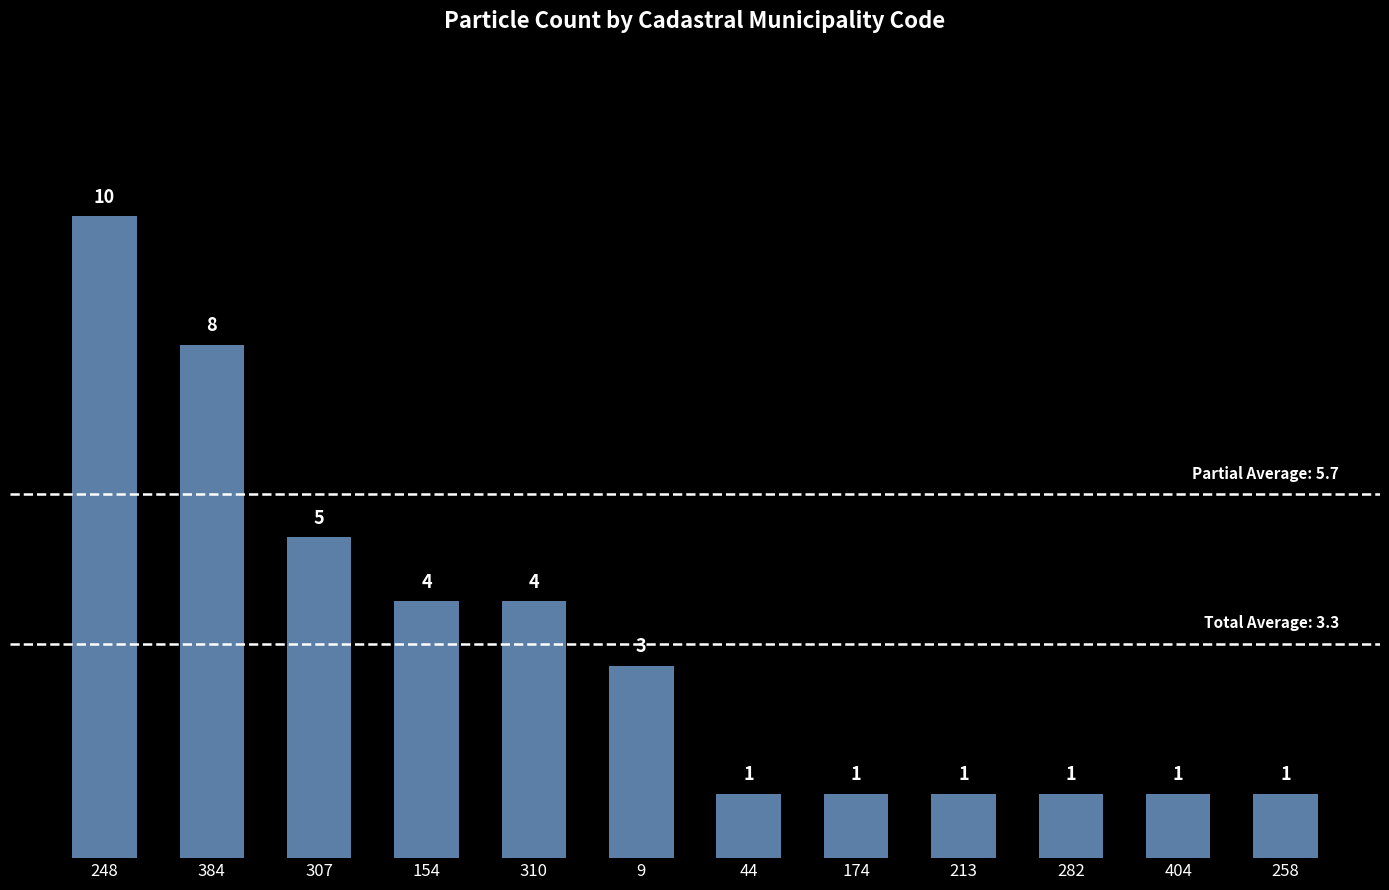

What is the maximum value shown in the chart?

10